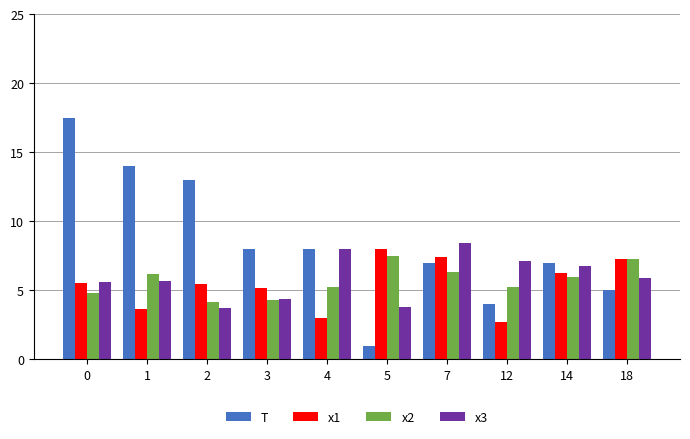

What is the difference between the second highest and minimum values in the T series?

13.0